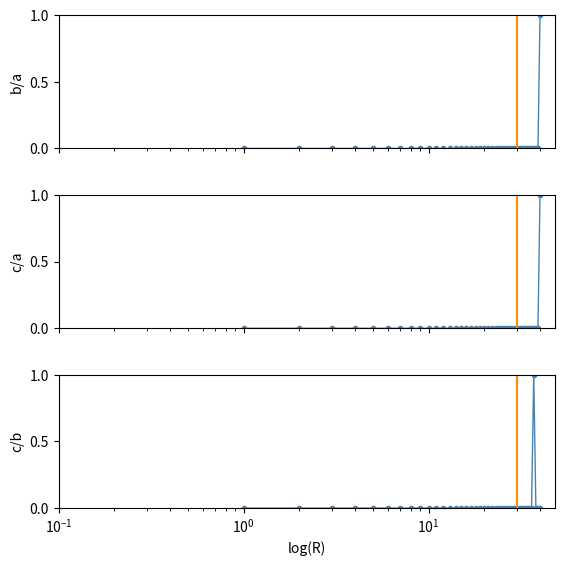

The c/a series shows 0.0 at 19. True or false?

False